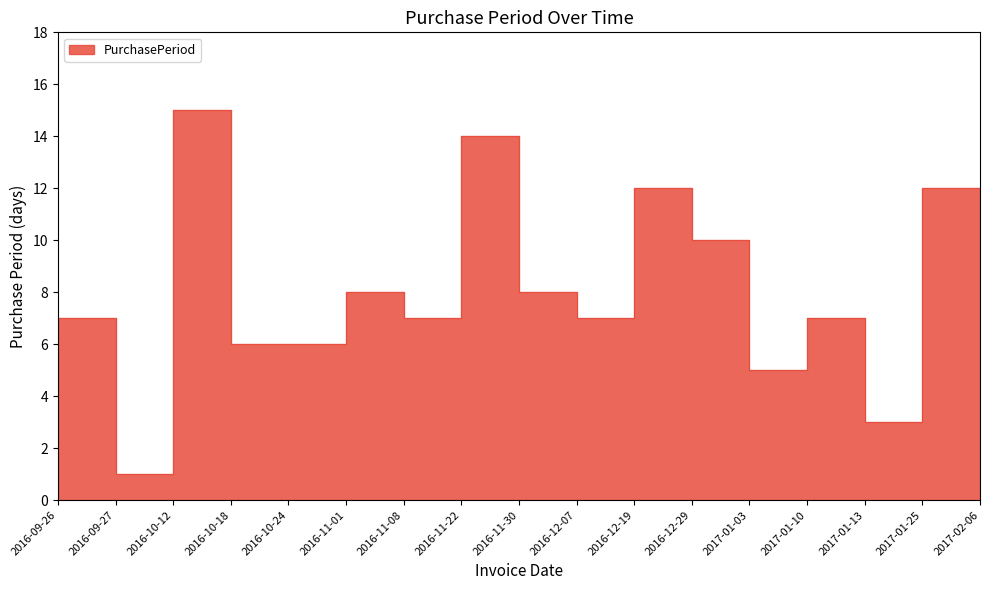

The chart shows a value of 4 at 2016-11-30. True or false?

False